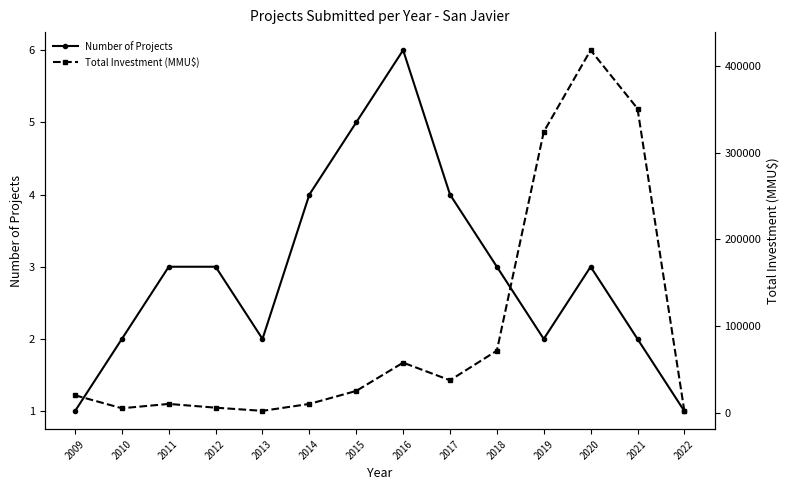

Which label corresponds to the largest value in the chart?

2020